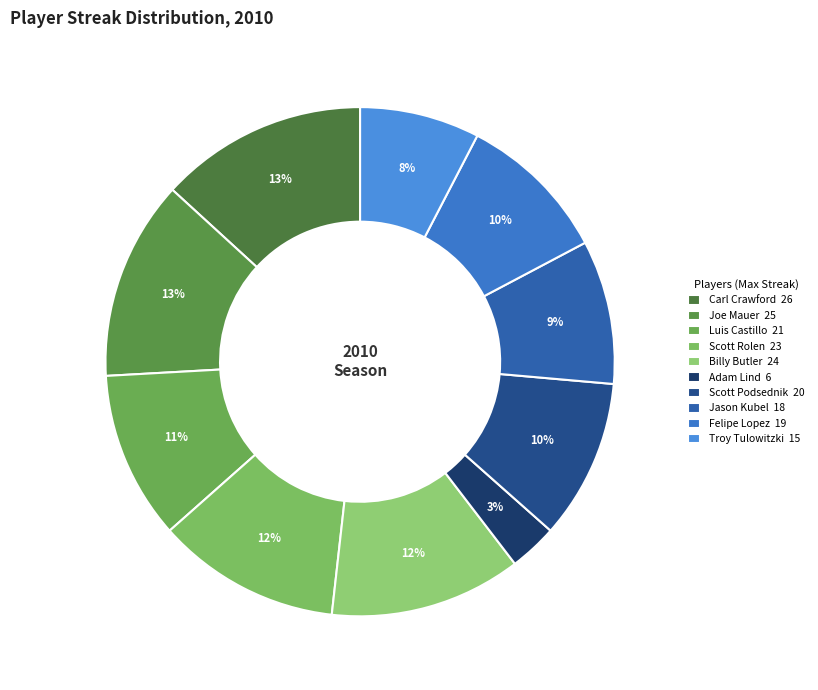

To the nearest percent, what percentage of the pie is Troy Tulowitzki?

8%